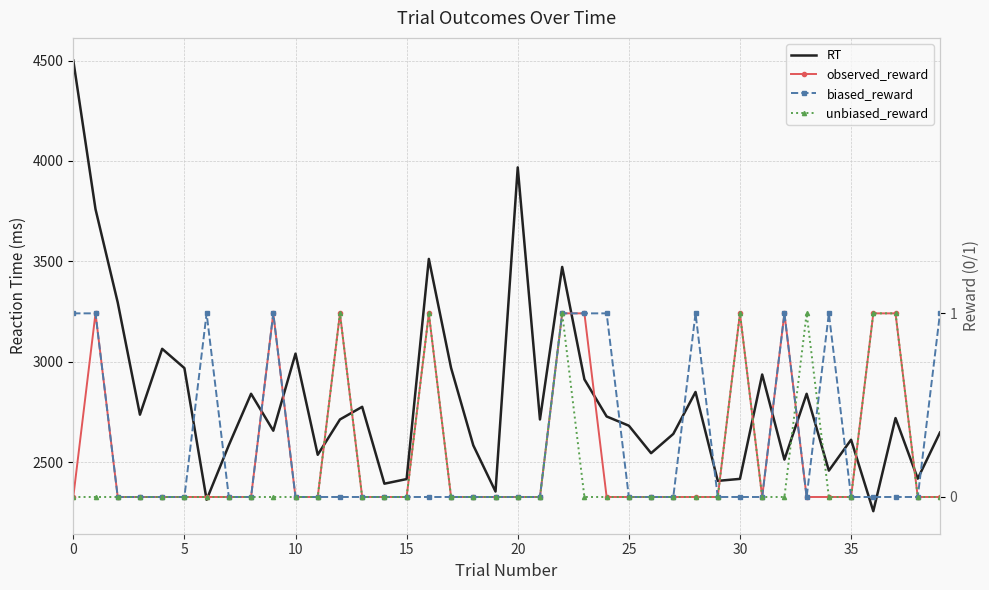

Count the number of categories in the chart.

40